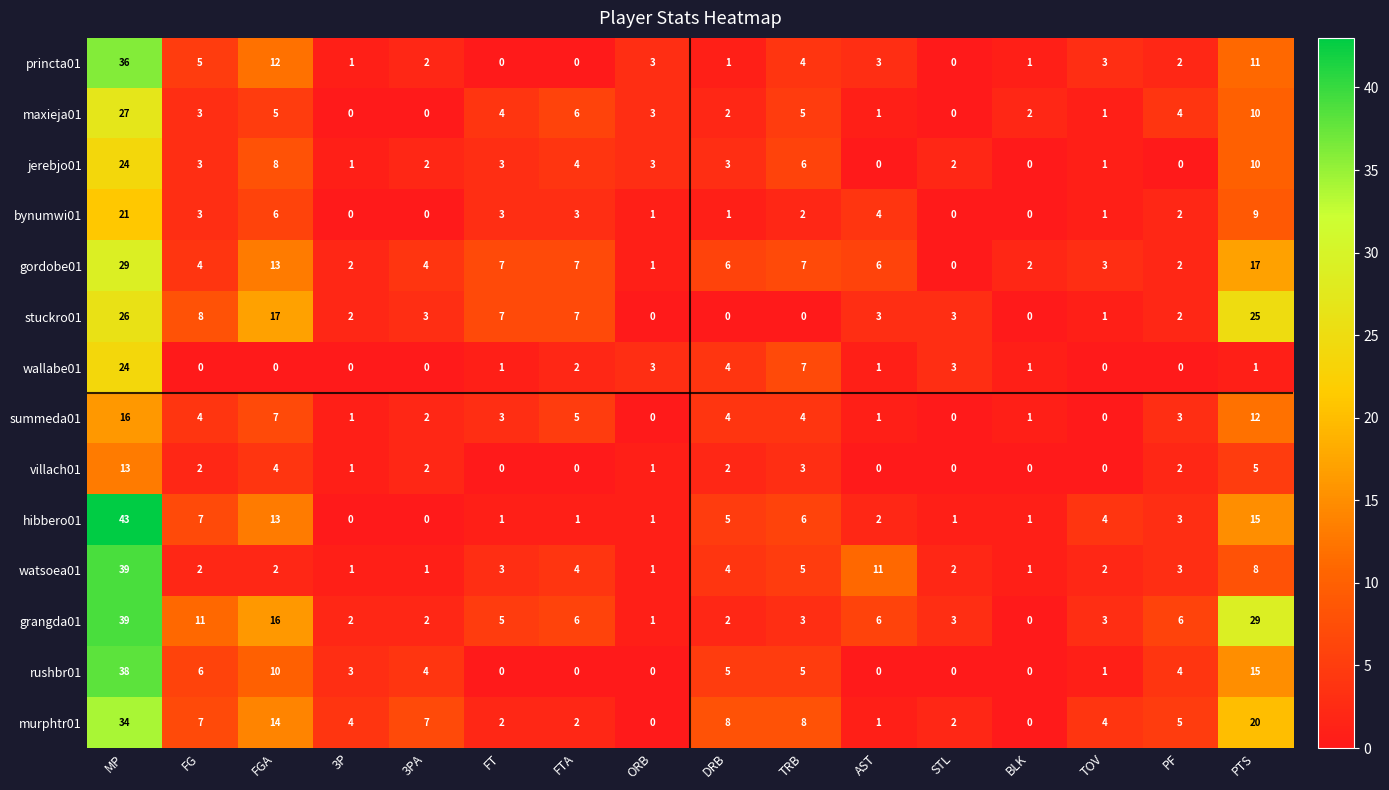

At which label is stuckro01 closest to 13?

FGA